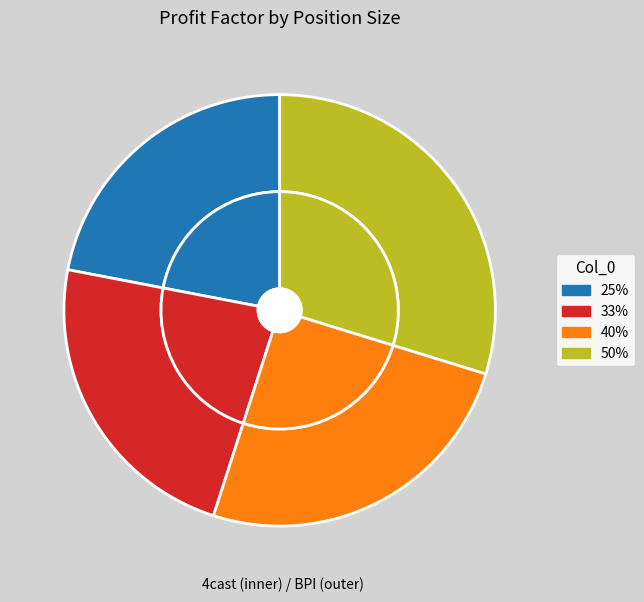

What percentage is the 33% slice, to the nearest percent?

23%